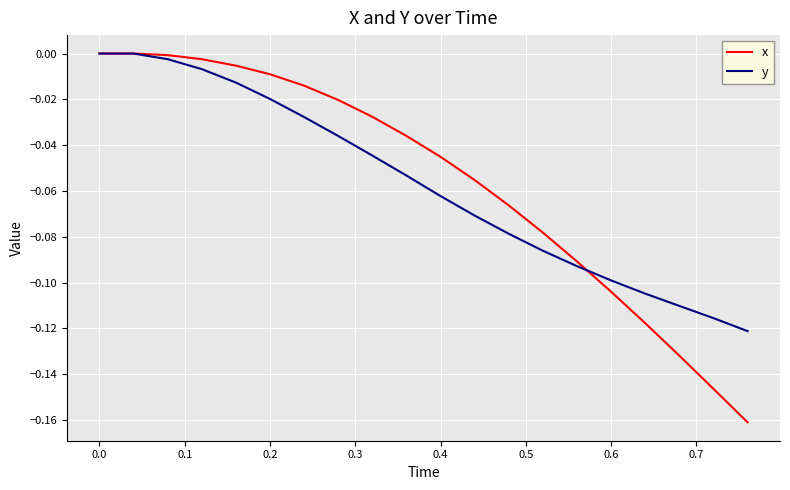

Does the chart display data point markers on the line(s)?

No